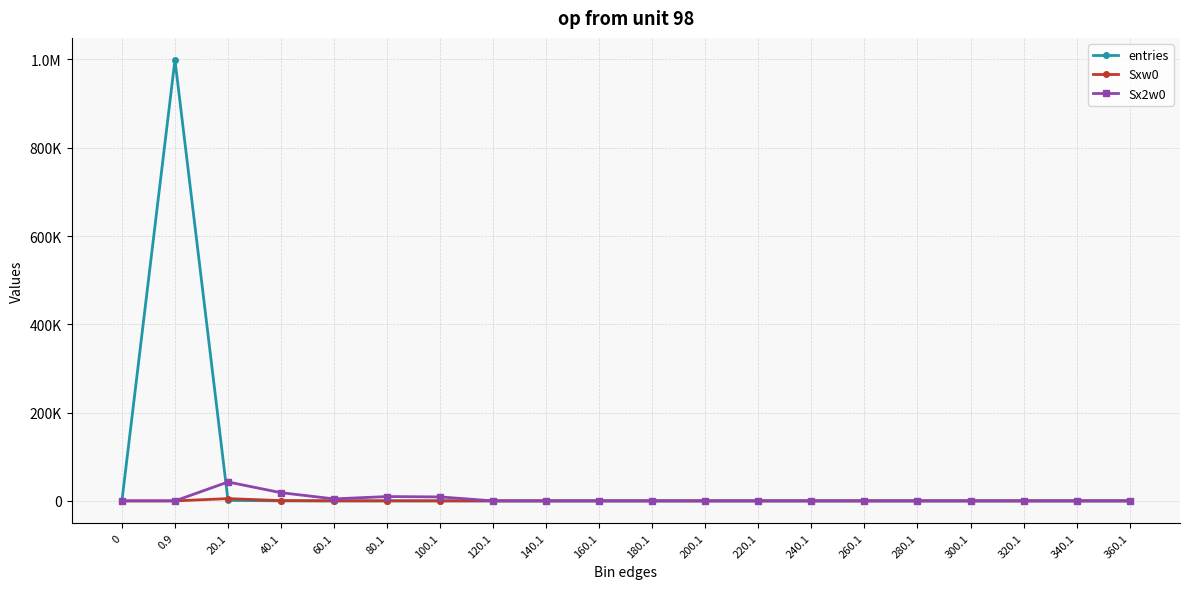

What are all the series names shown in the legend?

entries, Sxw0, Sx2w0